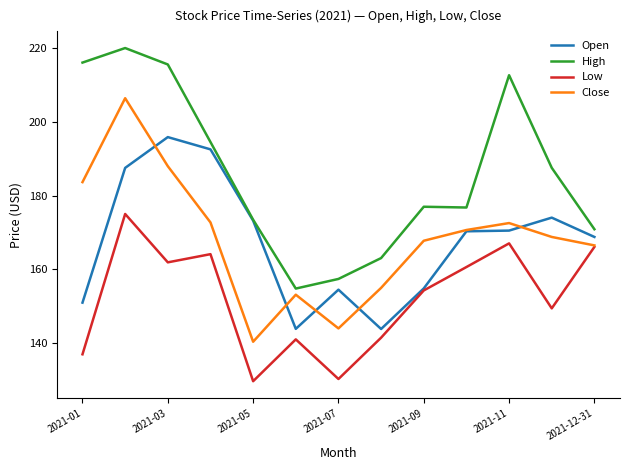

What is the maximum value shown in the chart?

219.9